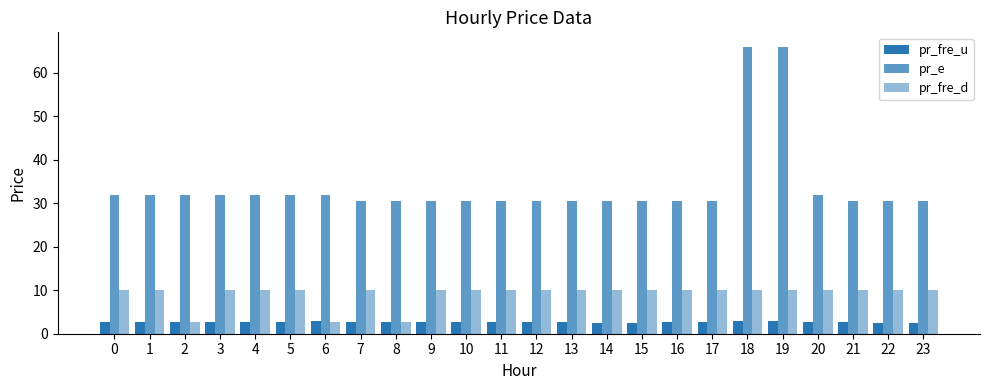

How many bars are there in each group?

3